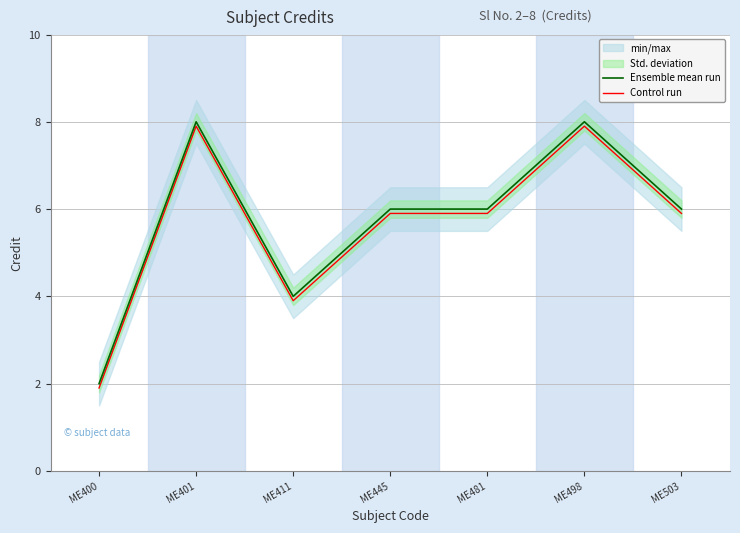

Where is the first local maximum for Ensemble mean run?

ME401